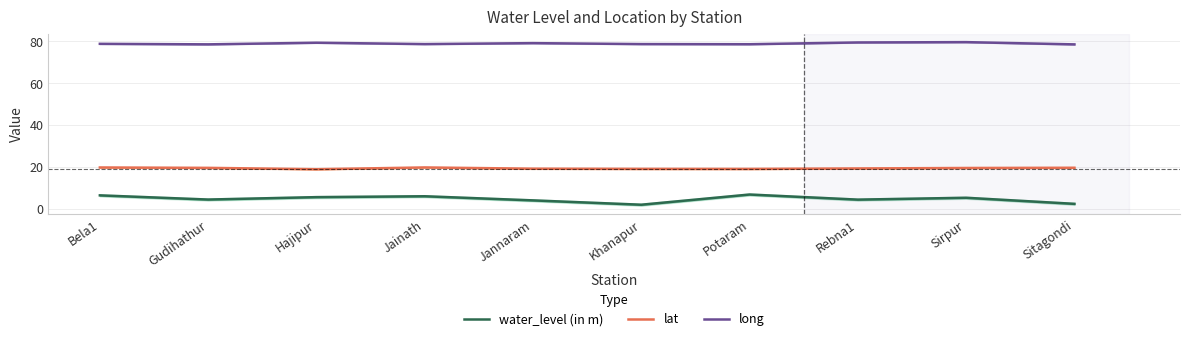

What is the difference between the second highest and minimum values in the lat series?

0.8